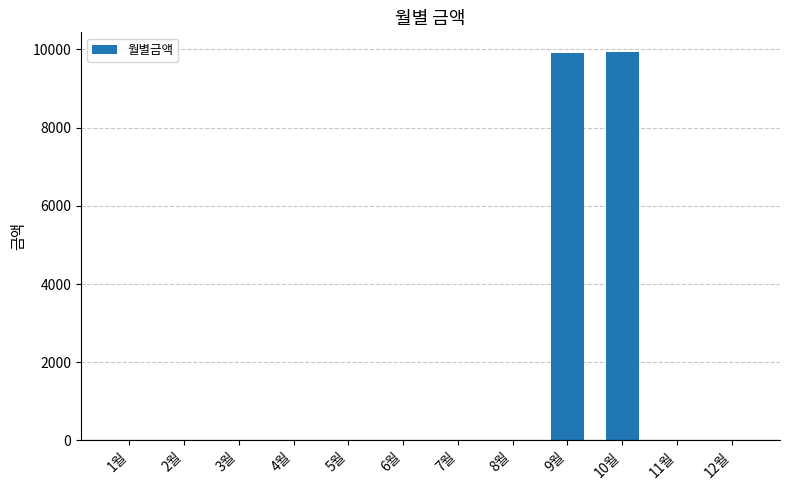

What is the sum of all values?

19840